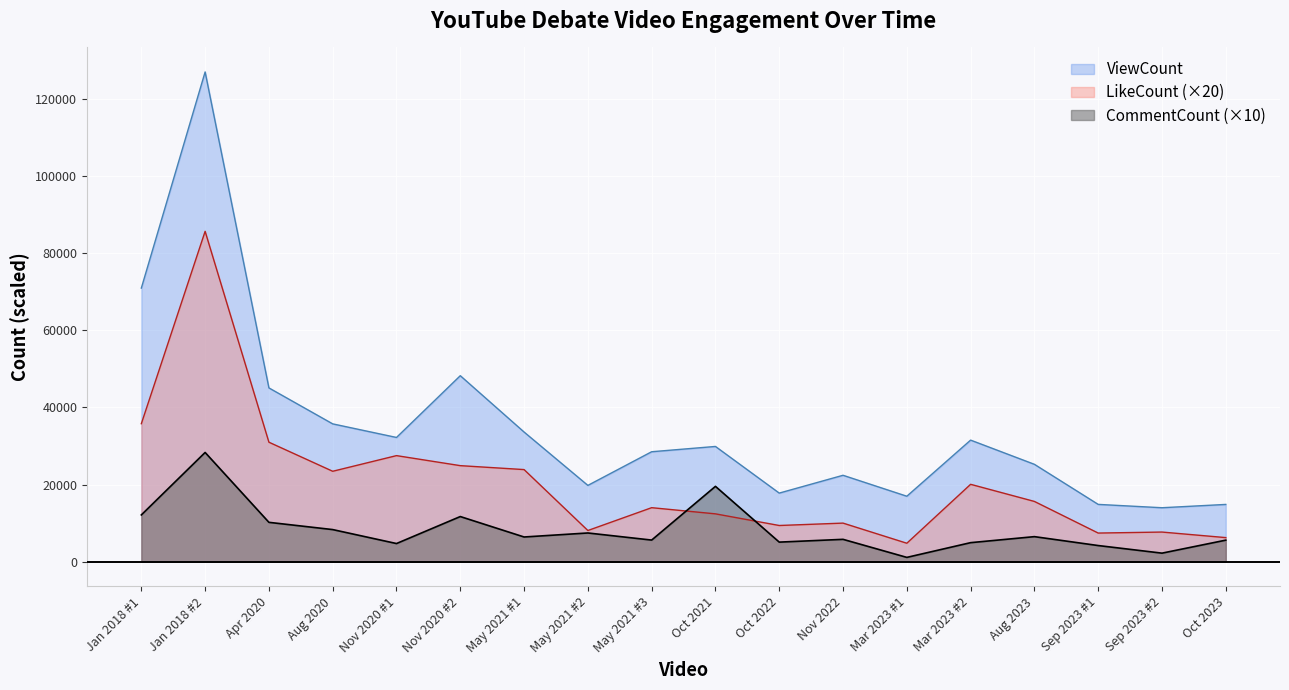

Rank the categories by LikeCount value from lowest to highest.

Mar 2023 #1, Oct 2023, Sep 2023 #1, Sep 2023 #2, May 2021 #2, Oct 2022, Nov 2022, Oct 2021, May 2021 #3, Aug 2023, Mar 2023 #2, Aug 2020, May 2021 #1, Nov 2020 #2, Nov 2020 #1, Apr 2020, Jan 2018 #1, Jan 2018 #2